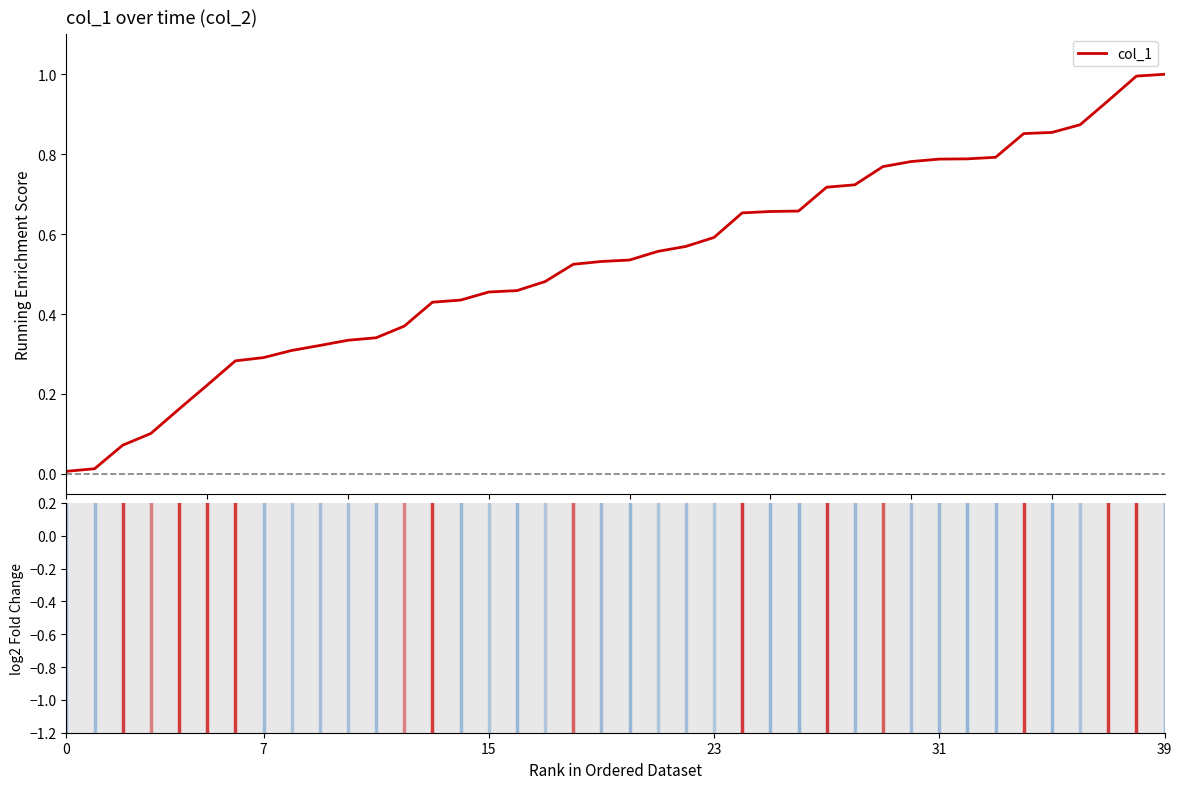

What is the difference between the maximum and minimum values?

1.0